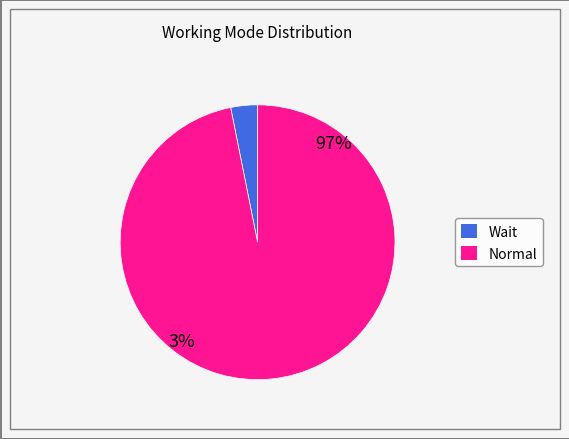

Does Normal account for over 50% of the chart?

Yes